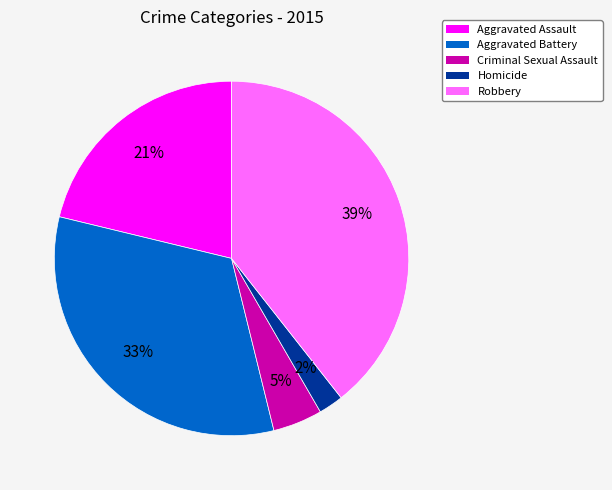

Rank the categories by value from lowest to highest.

Homicide, Criminal Sexual Assault, Aggravated Assault, Aggravated Battery, Robbery